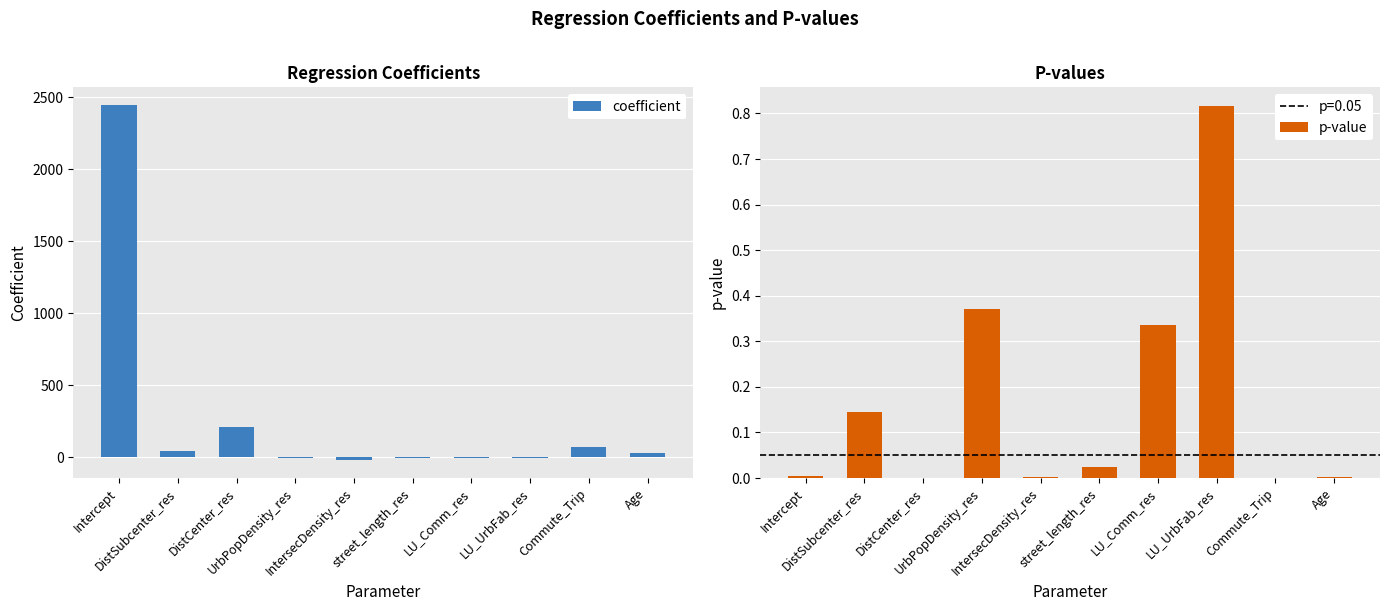

Is the value of coefficient at UrbPopDensity_res greater than the value of p-value at DistSubcenter_res?

No